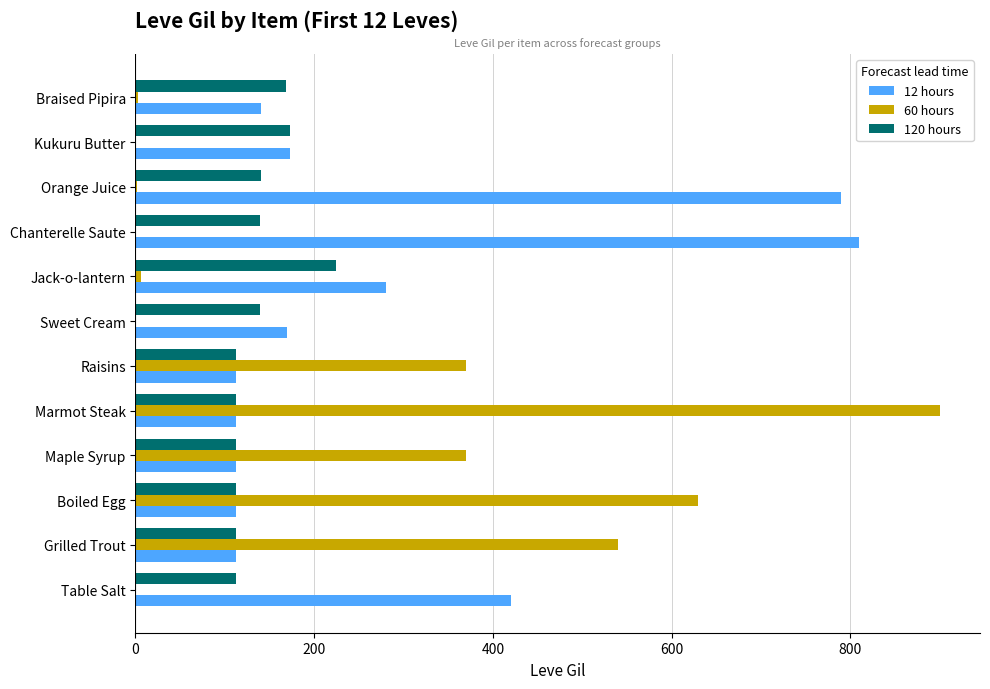

Which series has the largest total across all categories?

12 hours